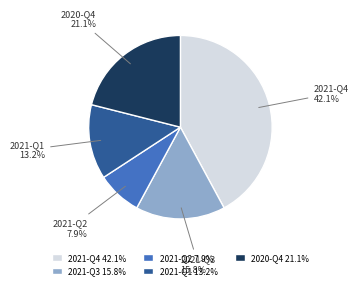

Is 2021-Q2 the majority of the pie?

No